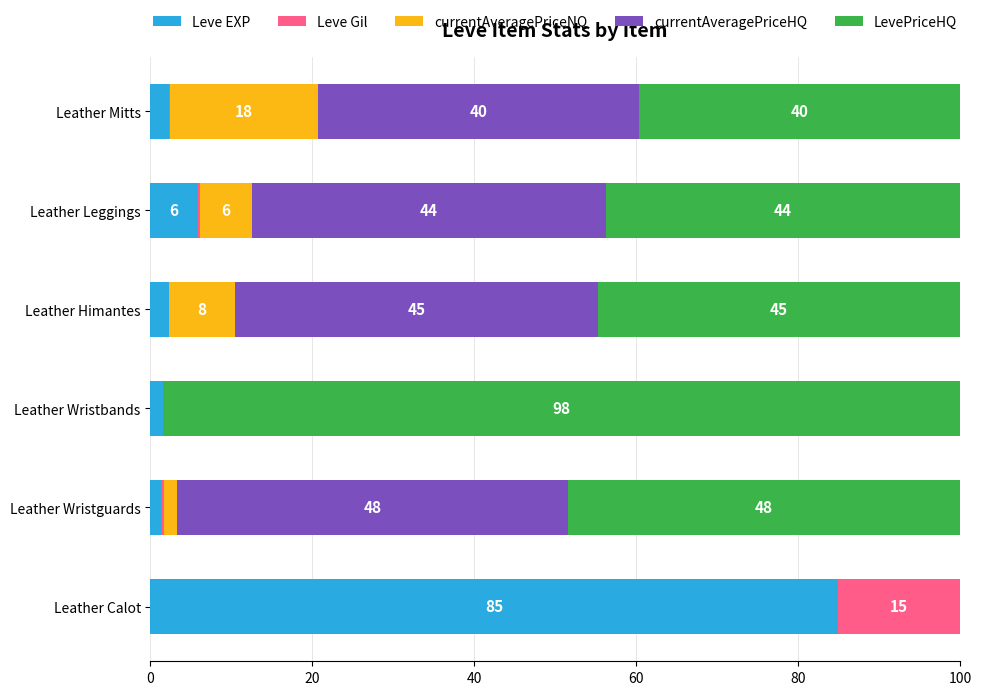

What are all the series names shown in the legend?

Leve EXP, Leve Gil, currentAveragePriceNQ, currentAveragePriceHQ, LevePriceHQ